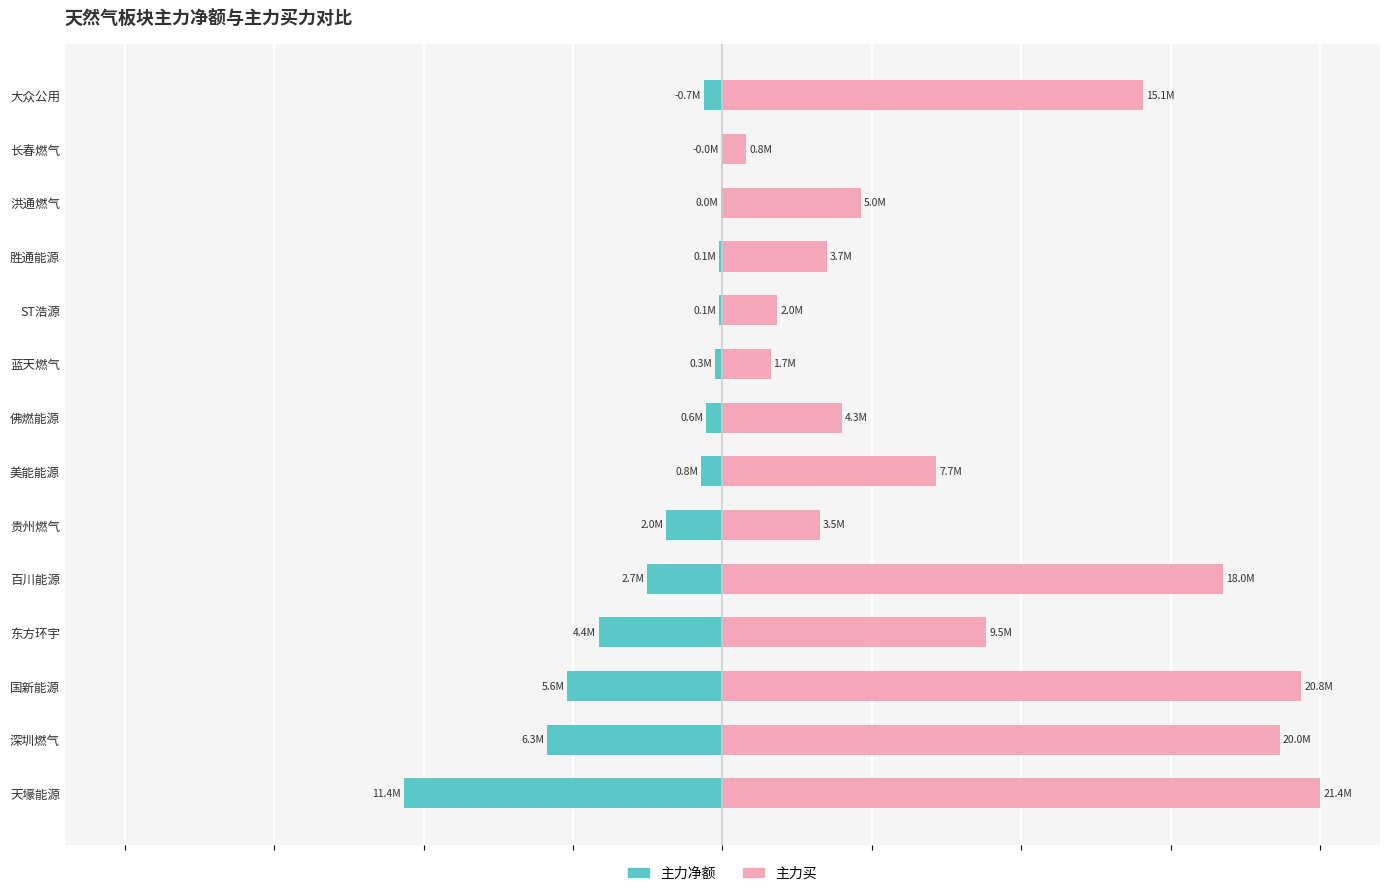

Count the number of data series in this chart.

2